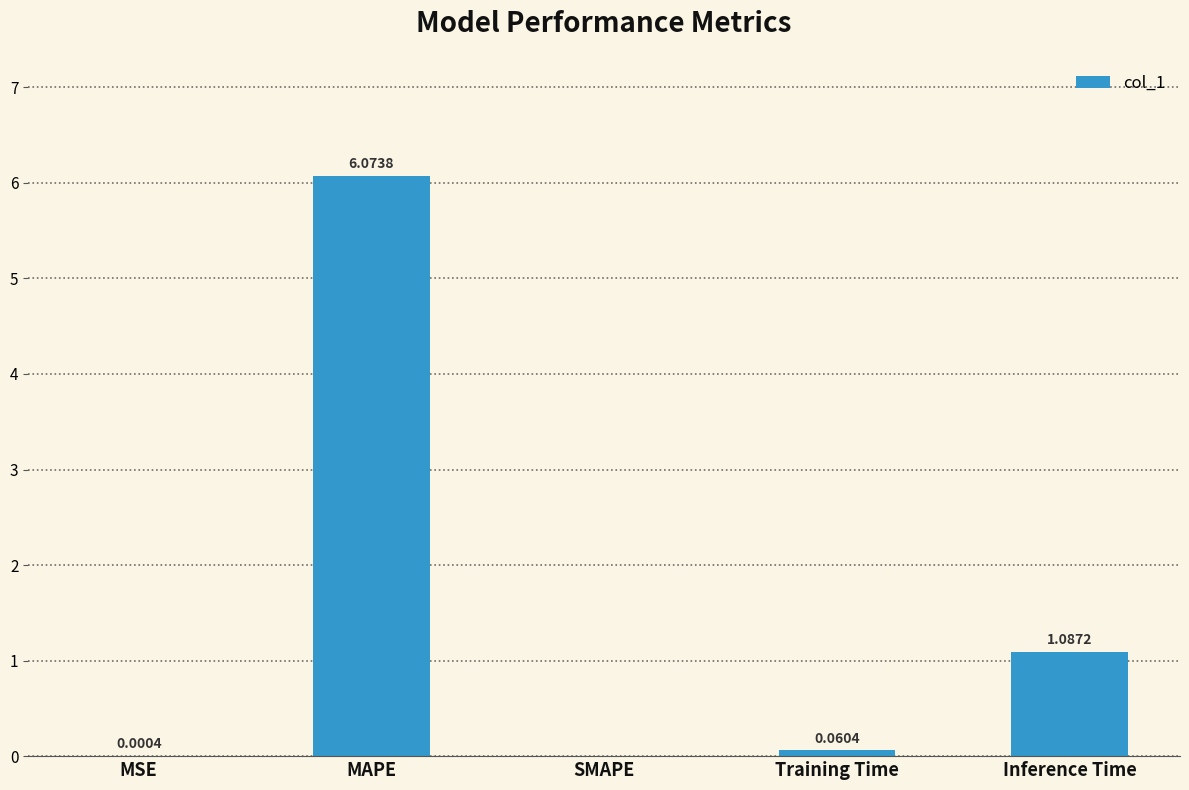

Between Inference Time and MAPE, which is larger?

MAPE